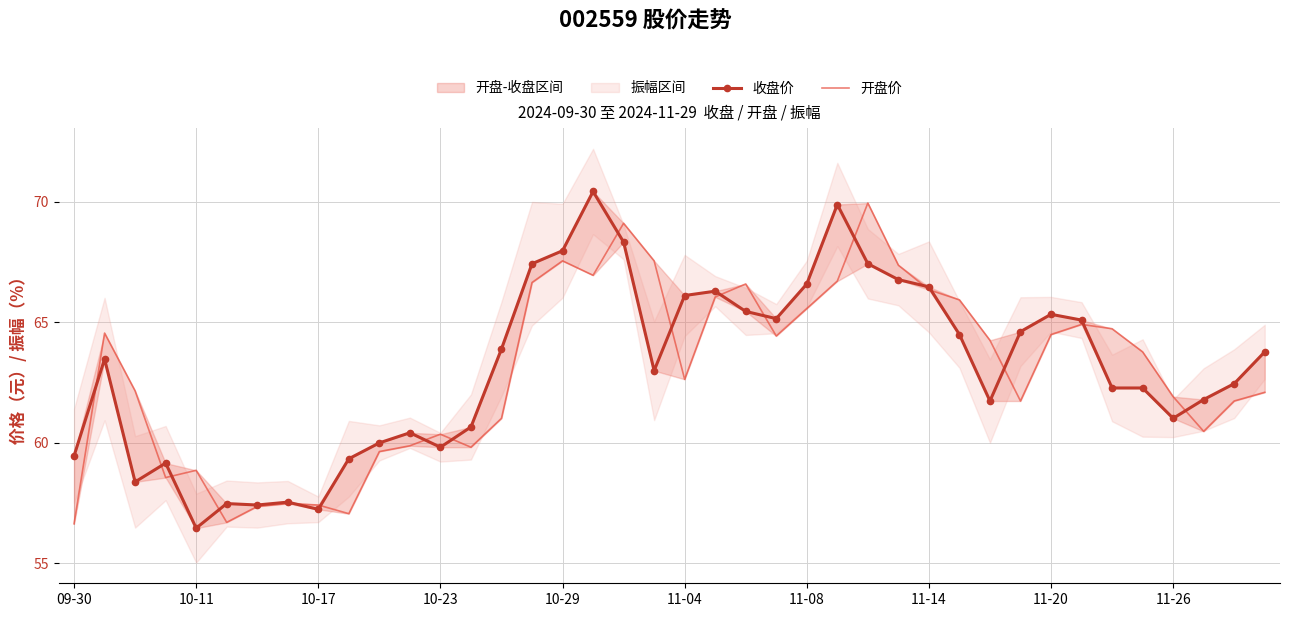

How many data points in 收盘价 are less than 63?

20